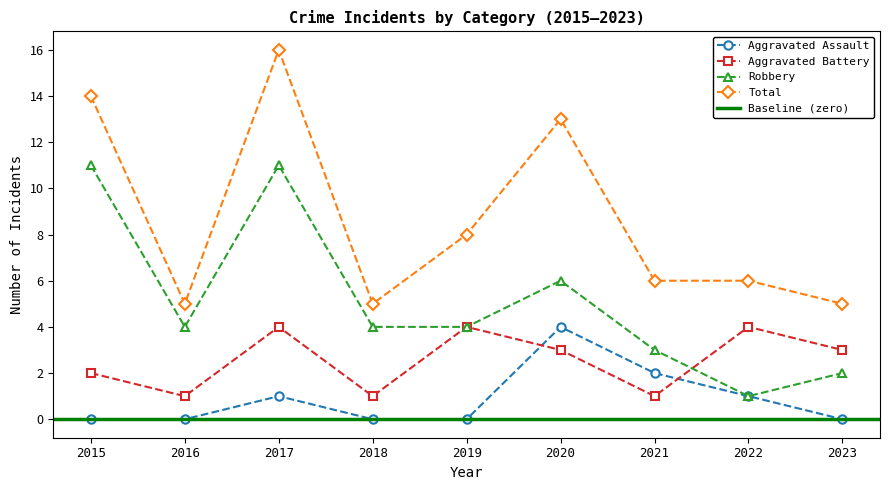

Which category has the highest value in the Total series?

2017